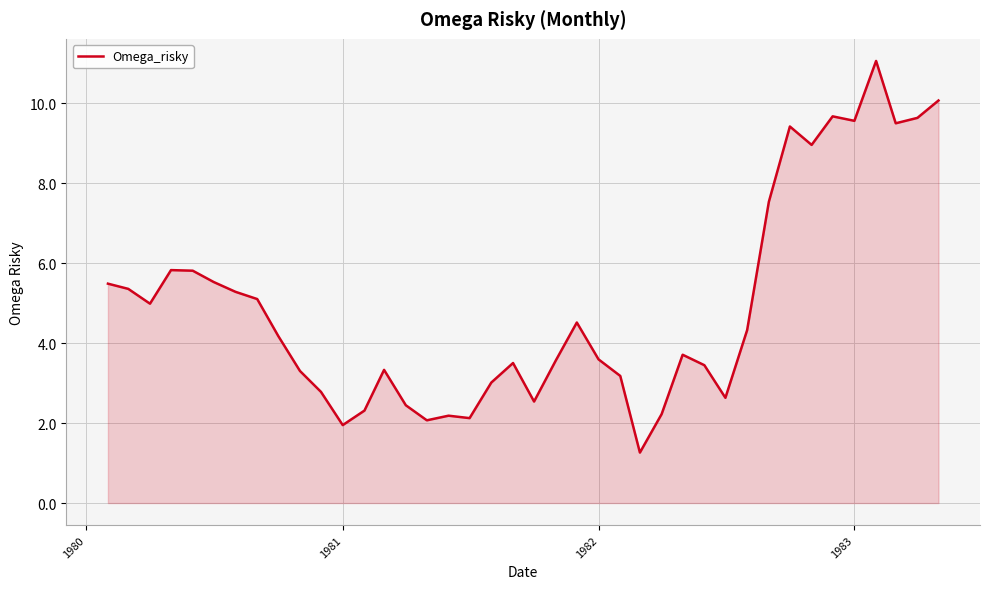

What is the difference between the maximum and minimum values?

9.8